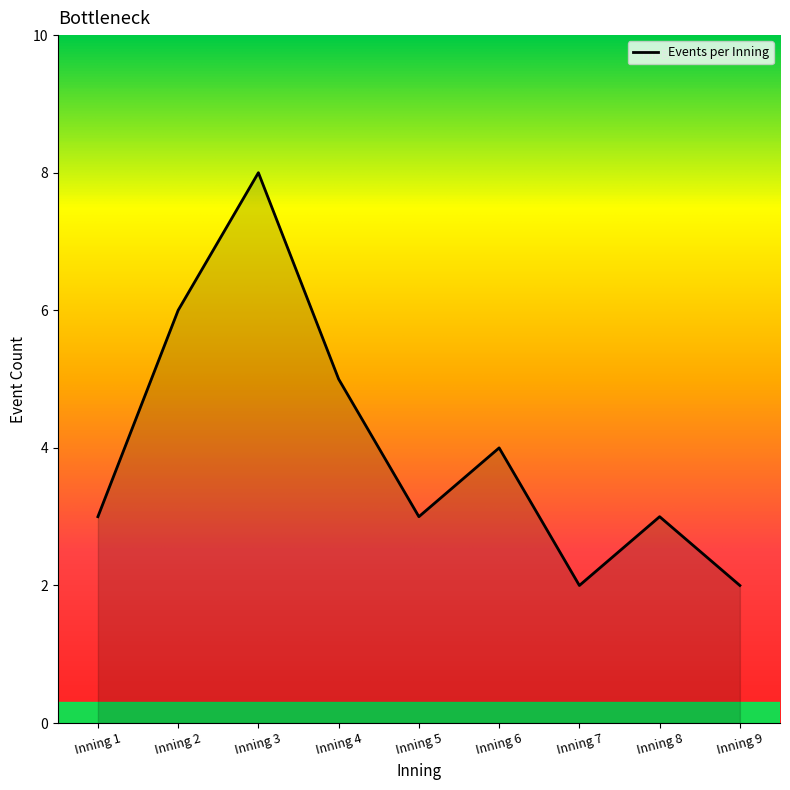

The value at Inning 5 is 2. True or false?

False